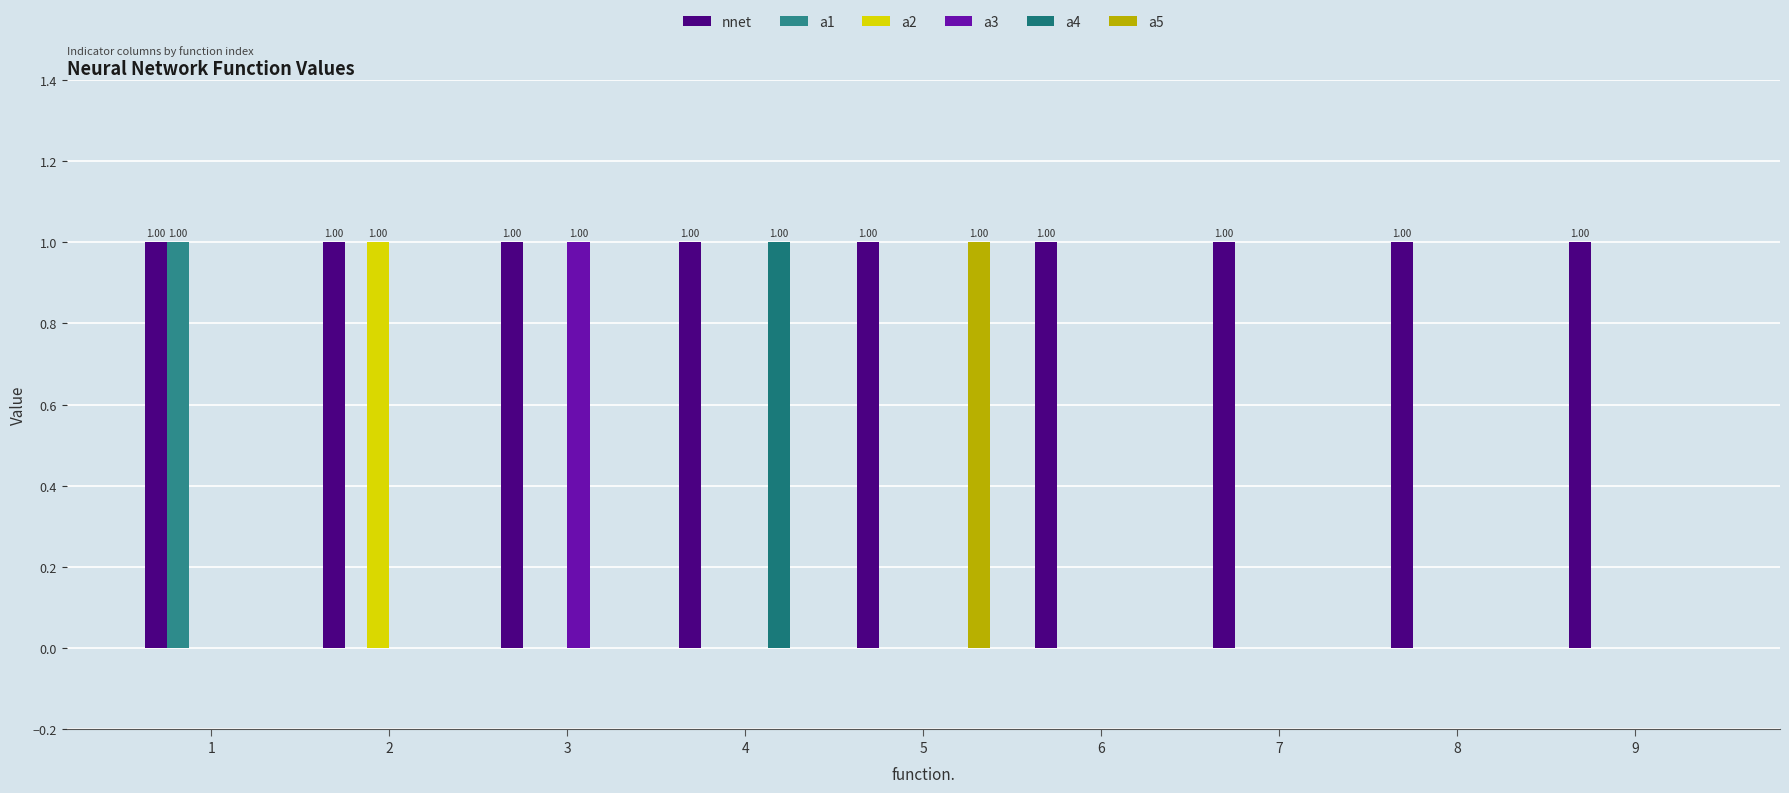

What is the maximum value for a1?

1